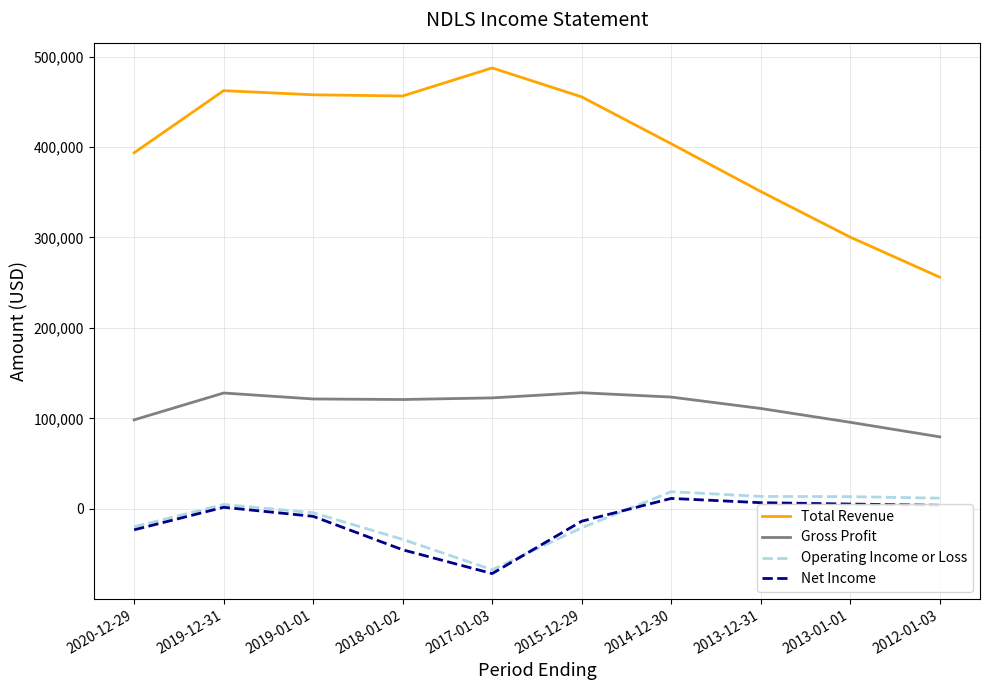

True or false: Operating Income or Loss and Total Revenue intersect in this chart.

False